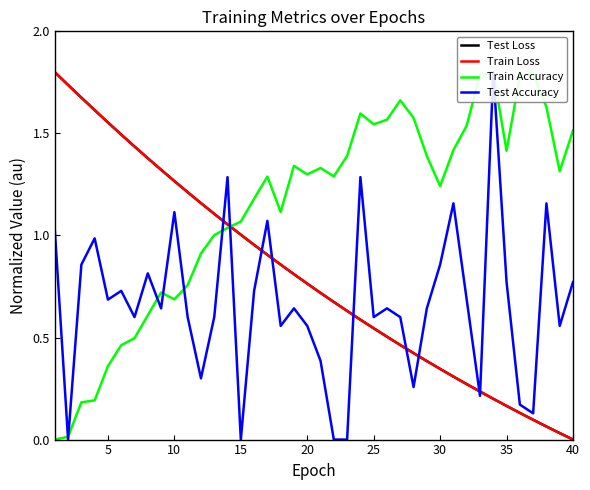

True or false: Train Accuracy and Train Loss intersect in this chart.

True